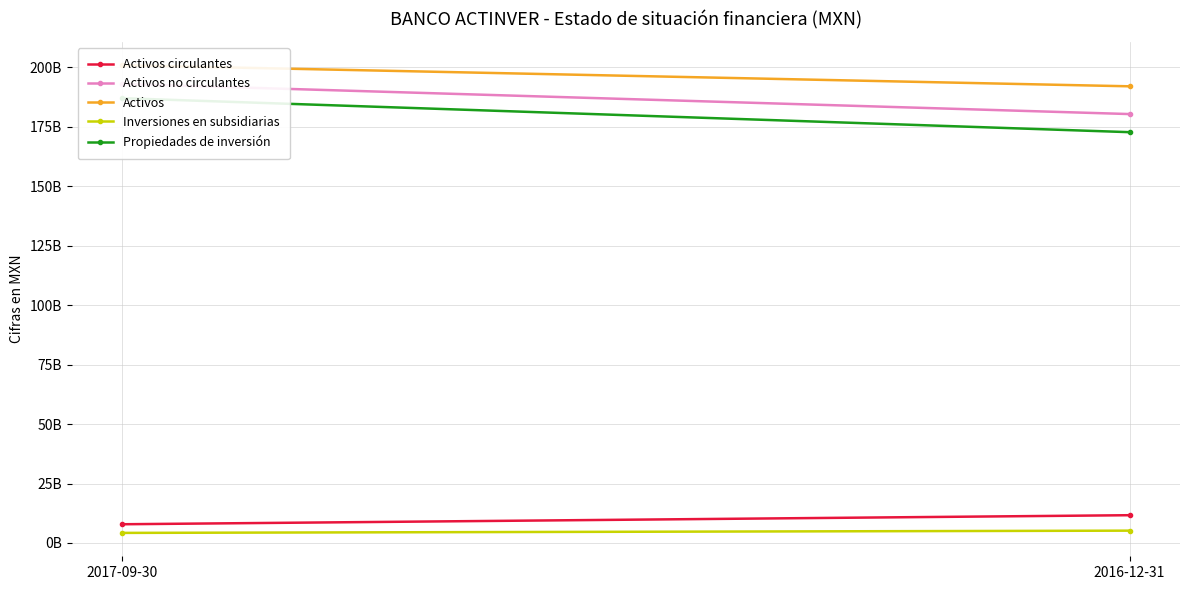

What is the maximum value for Activos no circulantes?

193025078000